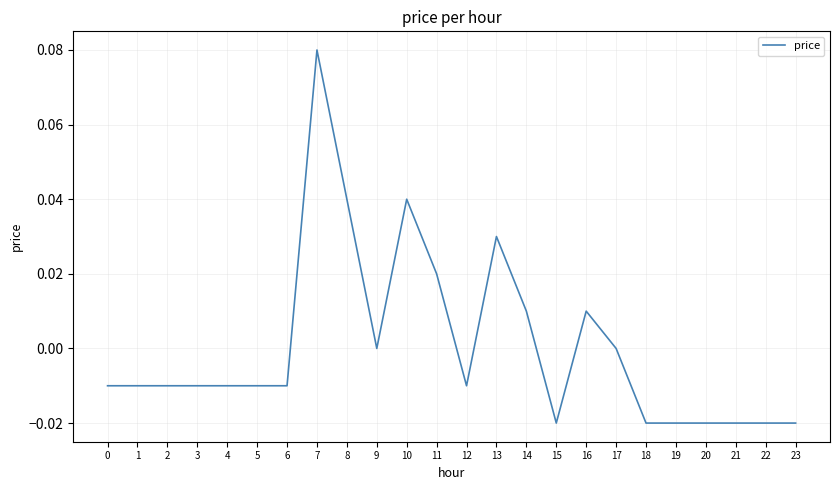

Which category has the highest value across all series?

7